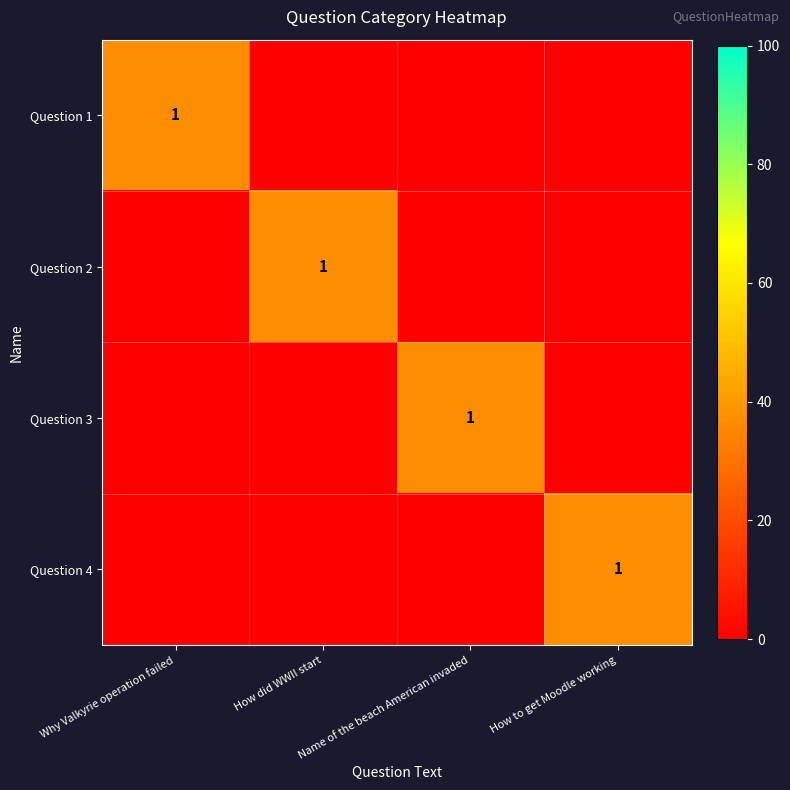

True or false: Question 1 has a value of 1 at Why Valkyrie operation failed.

True